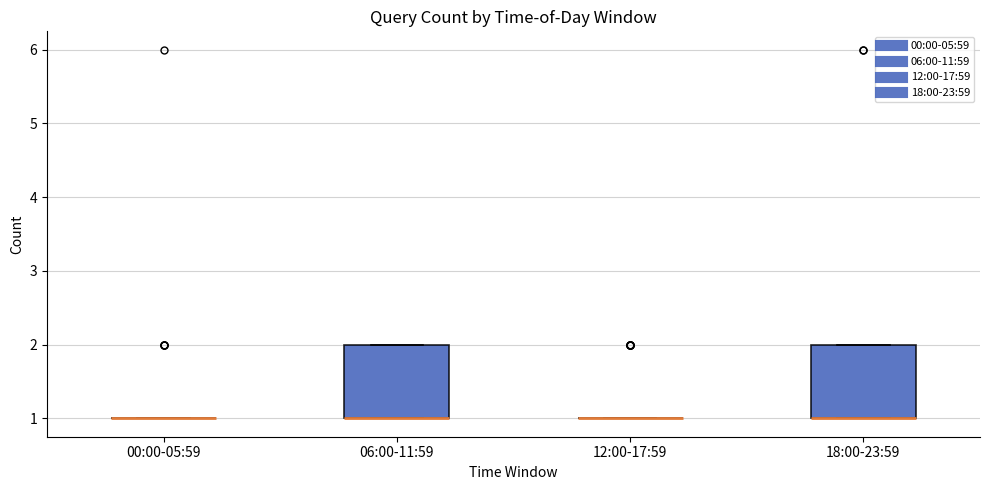

Reading left to right, read every box against the y-axis: the position of its median line, the range the box covers, and the ends of its whiskers. The values are not printed on the chart, so give them approximately, as read against the axis.

00:00-05:59: box collapsed to a line at 1, whiskers 1 to 1
06:00-11:59: median 1 (drawn on the box's lower edge), box 1 to 2, whiskers 1 to 2
12:00-17:59: box collapsed to a line at 1, whiskers 1 to 1
18:00-23:59: median 1 (drawn on the box's lower edge), box 1 to 2, whiskers 1 to 2